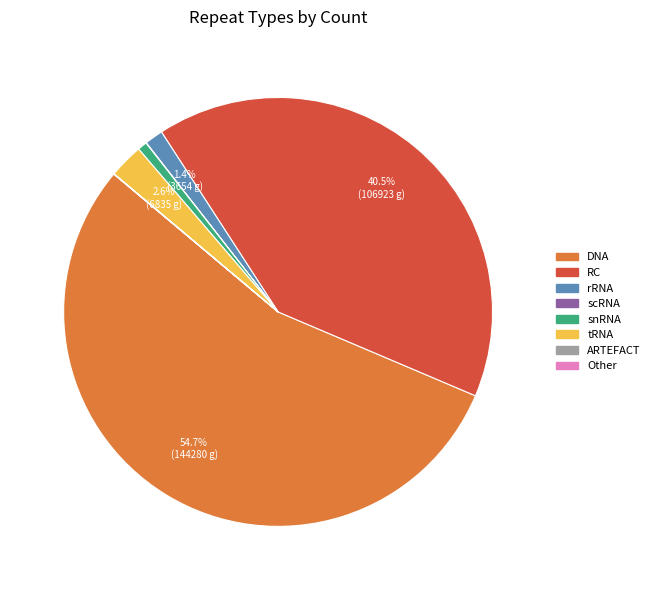

Does any single category account for the majority?

Yes